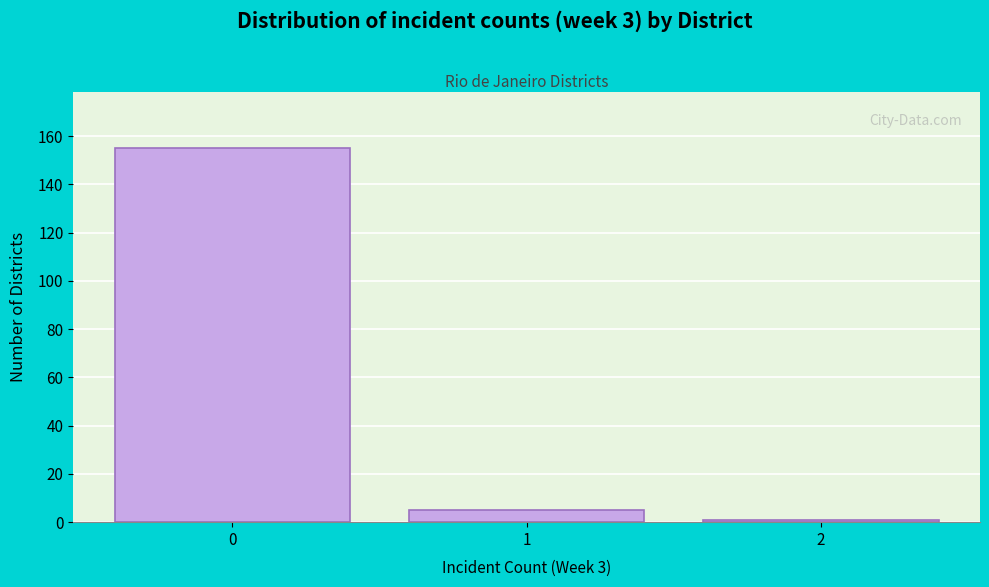

How tall is the bar that spans -0.5 to 0.5 on the x-axis? The values are not printed on the chart, so give them approximately, as read against the axis.

156